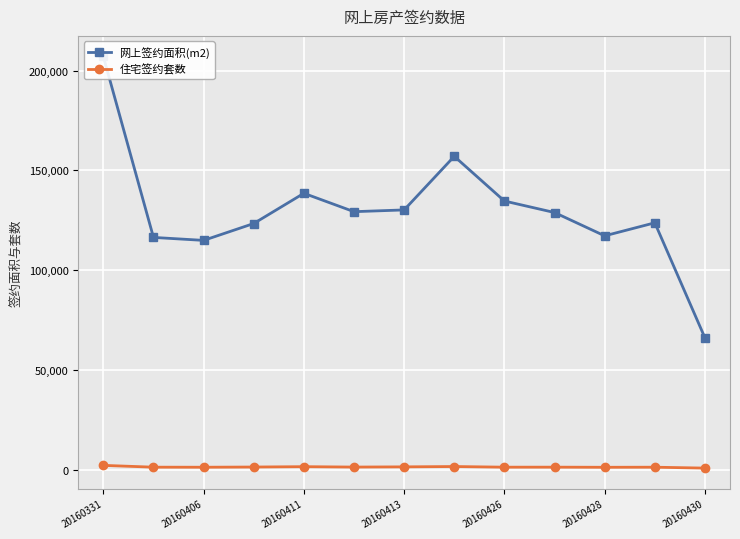

True or false: 住宅签约套数 has more than 1 points higher than both neighbors.

True